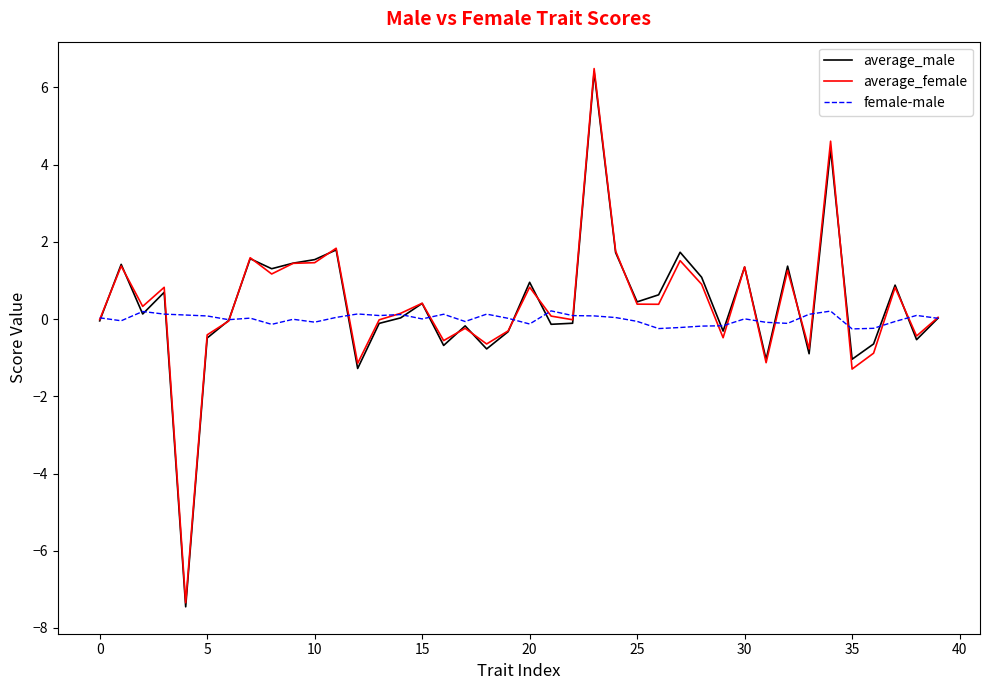

What is the smallest value displayed?

-7.5